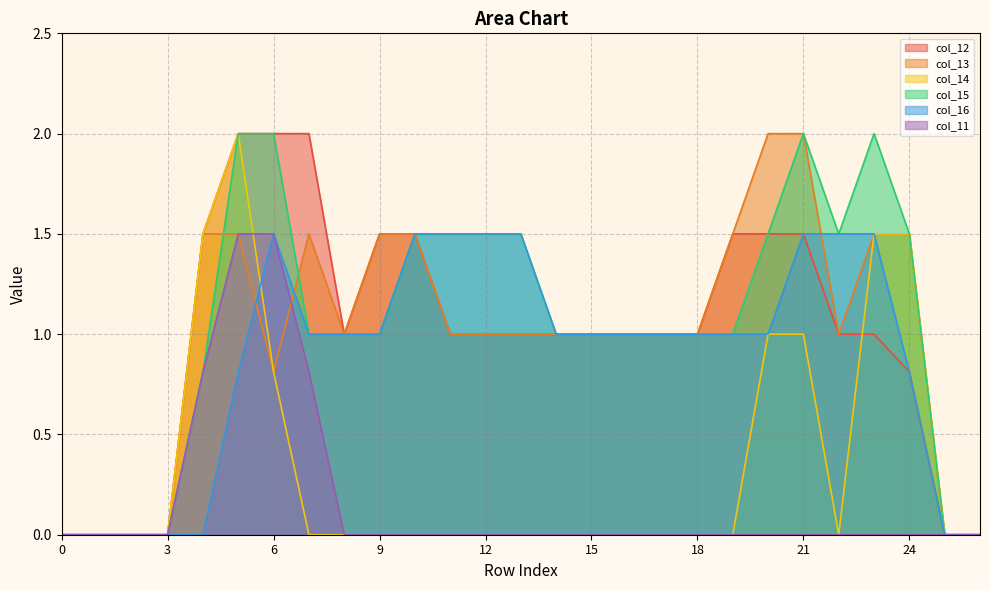

Which category has the highest value in the col_14 series?

5